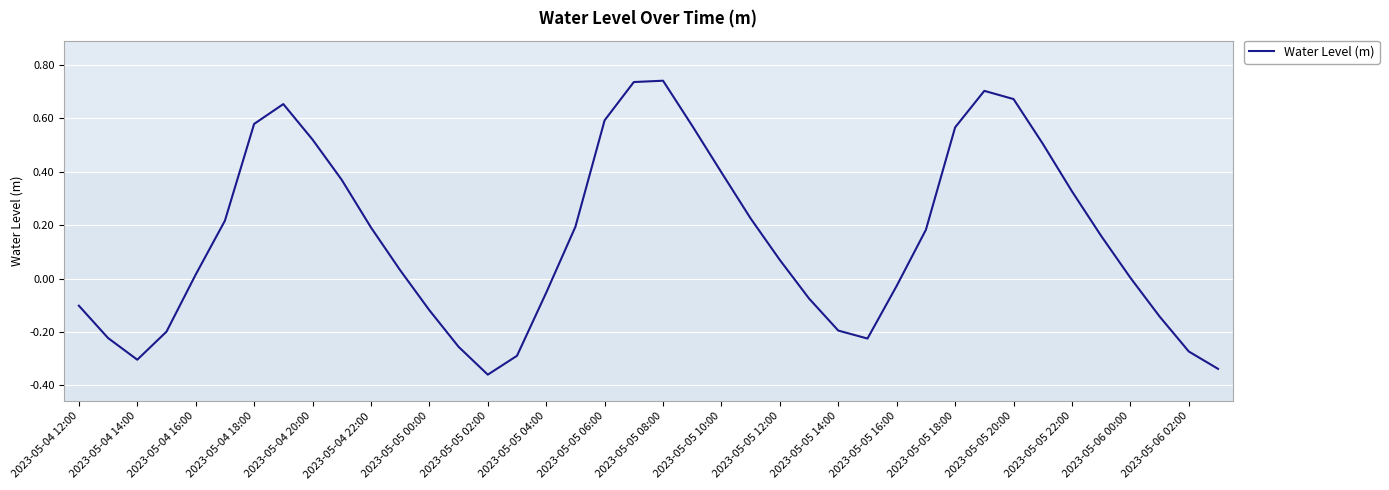

Does the chart display data point markers on the line(s)?

No